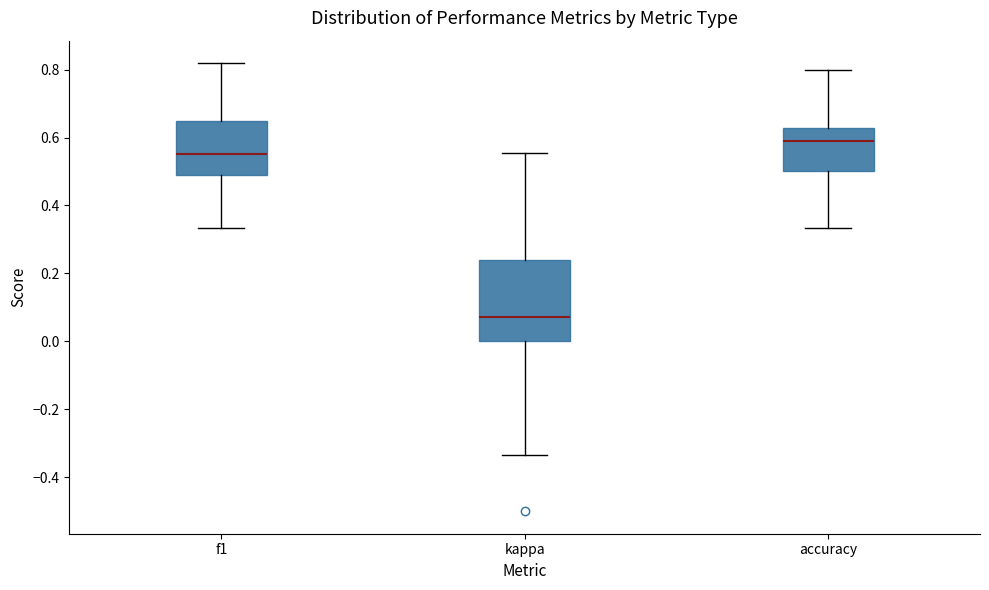

Which box is the tallest, from its lower edge to its upper edge?

kappa